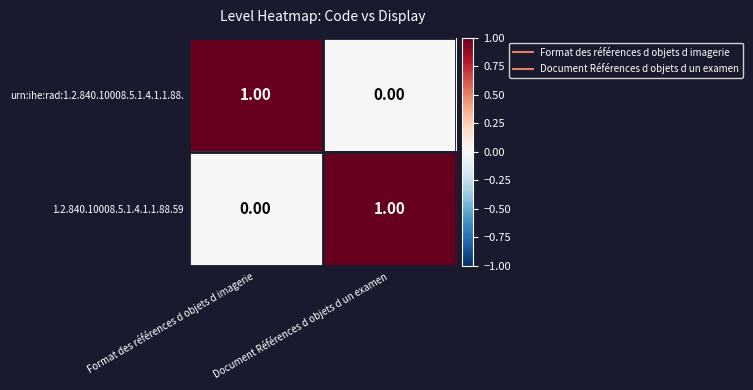

At which label is 1.2.840.10008.5.1.4.1.1.88.59 closest to 0?

Format des références d objets d imagerie